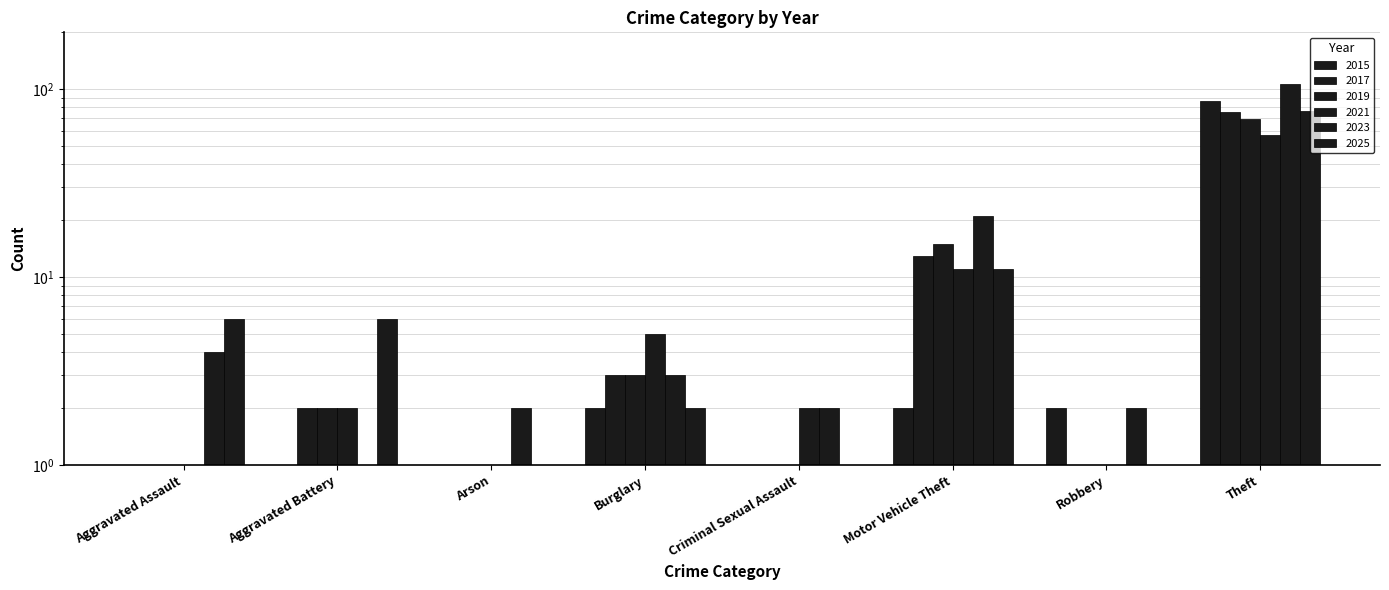

Reading left to right, extract all data points from this chart.

2015: Aggravated Assault=1	Aggravated Battery=0	Arson=0	Burglary=2	Criminal Sexual Assault=0	Motor Vehicle Theft=2	Robbery=2	Theft=86
2017: Aggravated Assault=1	Aggravated Battery=2	Arson=0	Burglary=3	Criminal Sexual Assault=0	Motor Vehicle Theft=13	Robbery=1	Theft=75
2019: Aggravated Assault=1	Aggravated Battery=2	Arson=0	Burglary=3	Criminal Sexual Assault=1	Motor Vehicle Theft=15	Robbery=1	Theft=69
2021: Aggravated Assault=1	Aggravated Battery=2	Arson=0	Burglary=5	Criminal Sexual Assault=2	Motor Vehicle Theft=11	Robbery=1	Theft=57
2023: Aggravated Assault=4	Aggravated Battery=1	Arson=2	Burglary=3	Criminal Sexual Assault=2	Motor Vehicle Theft=21	Robbery=2	Theft=106
2025: Aggravated Assault=6	Aggravated Battery=6	Arson=0	Burglary=2	Criminal Sexual Assault=0	Motor Vehicle Theft=11	Robbery=1	Theft=76